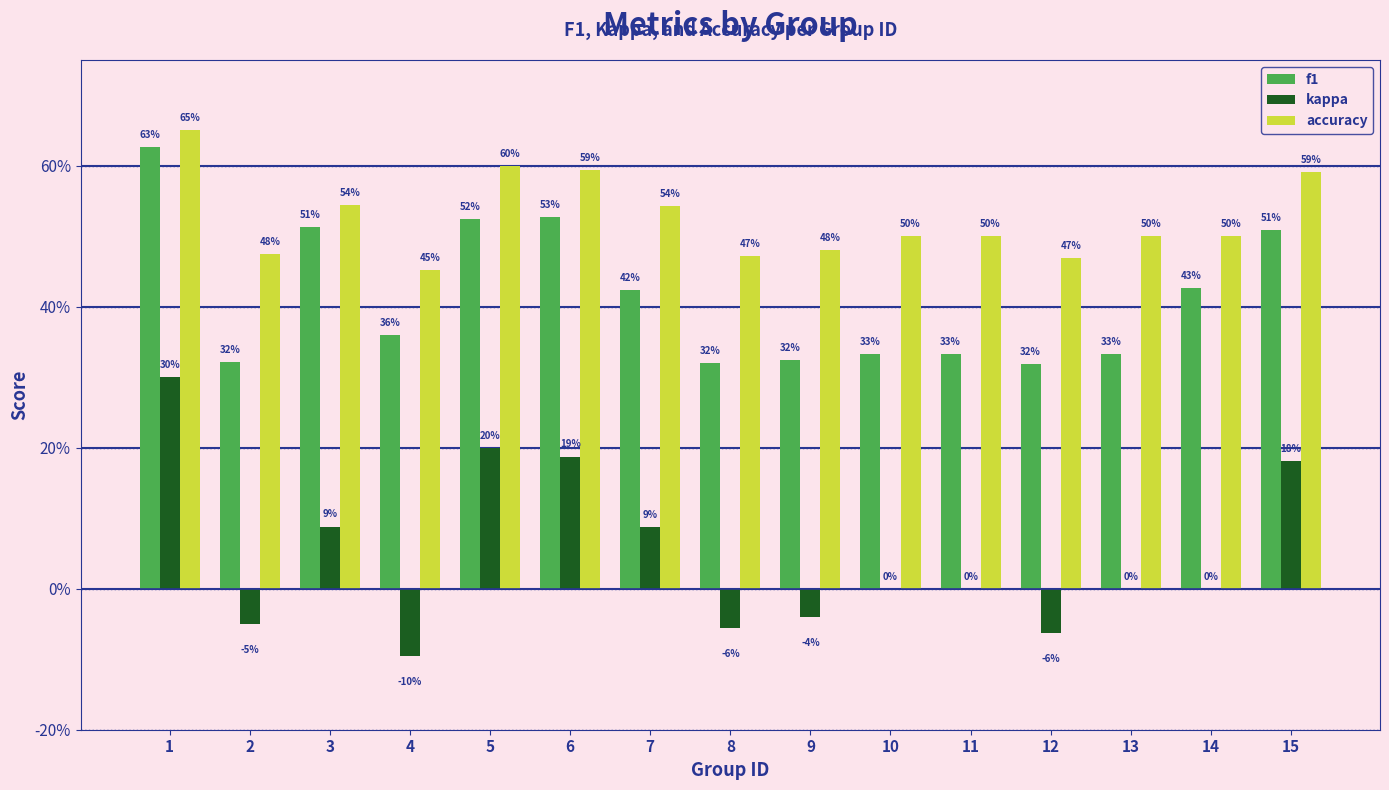

At which category is the sum across all series the highest?

1